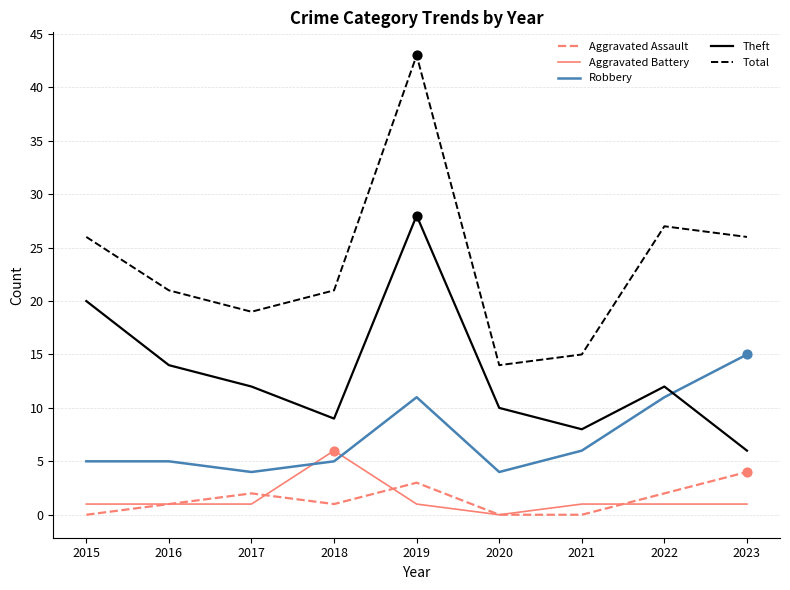

At how many categories does at least one series exceed 9?

9